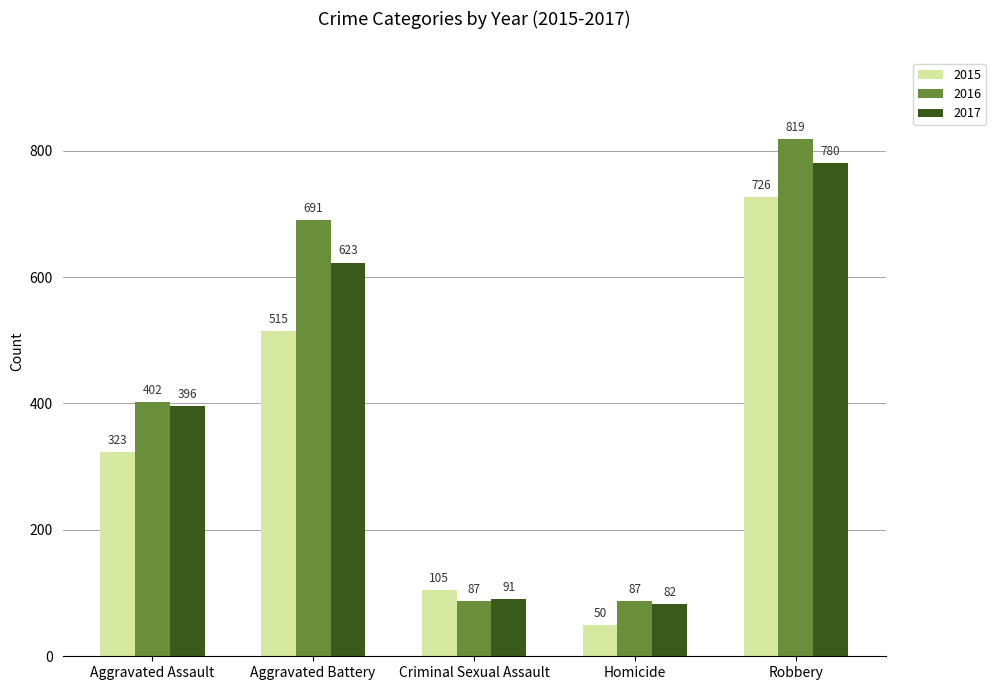

Reading right to left, list all the values displayed in this chart.

2015: Robbery=726	Homicide=50	Criminal Sexual Assault=105	Aggravated Battery=515	Aggravated Assault=323
2016: Robbery=819	Homicide=87	Criminal Sexual Assault=87	Aggravated Battery=691	Aggravated Assault=402
2017: Robbery=780	Homicide=82	Criminal Sexual Assault=91	Aggravated Battery=623	Aggravated Assault=396